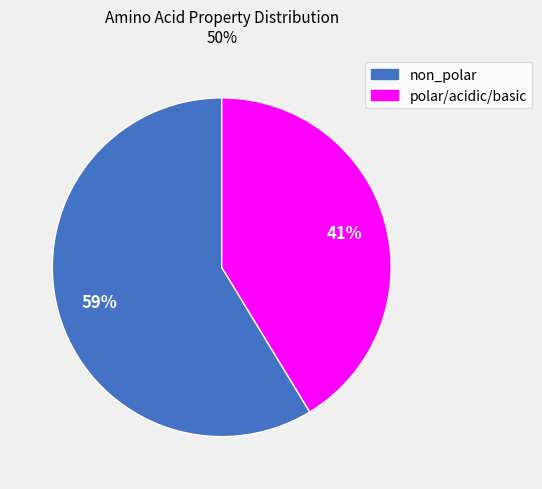

To the nearest percent, what is the average slice percentage?

50%